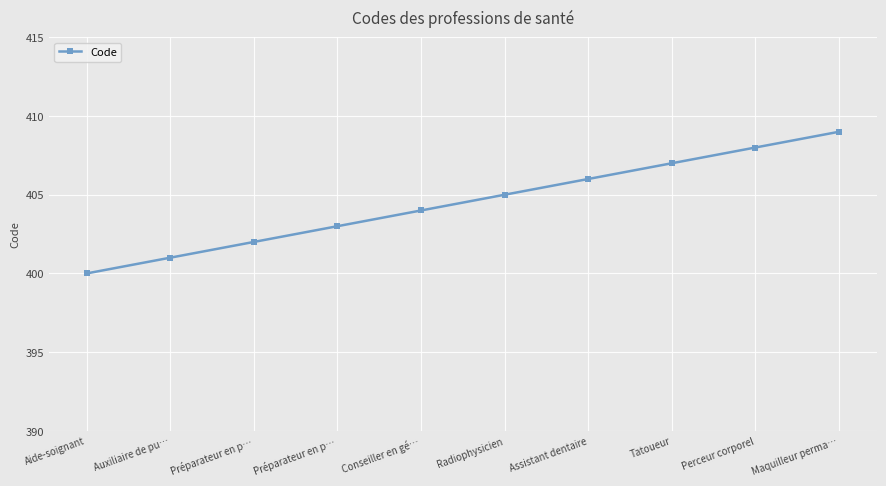

What is the value of the 3rd point from the left?

402